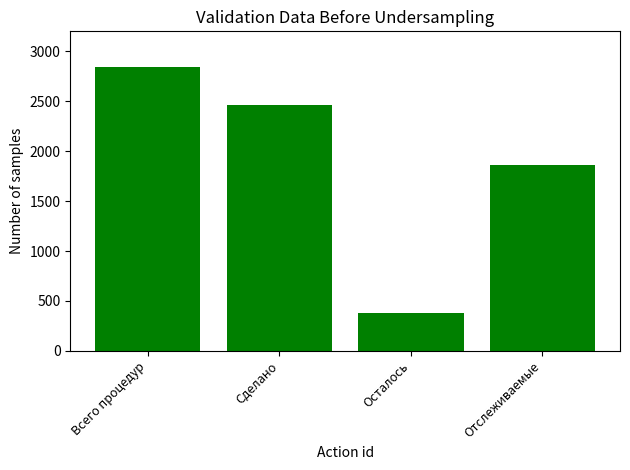

What is the greatest value displayed?

2843